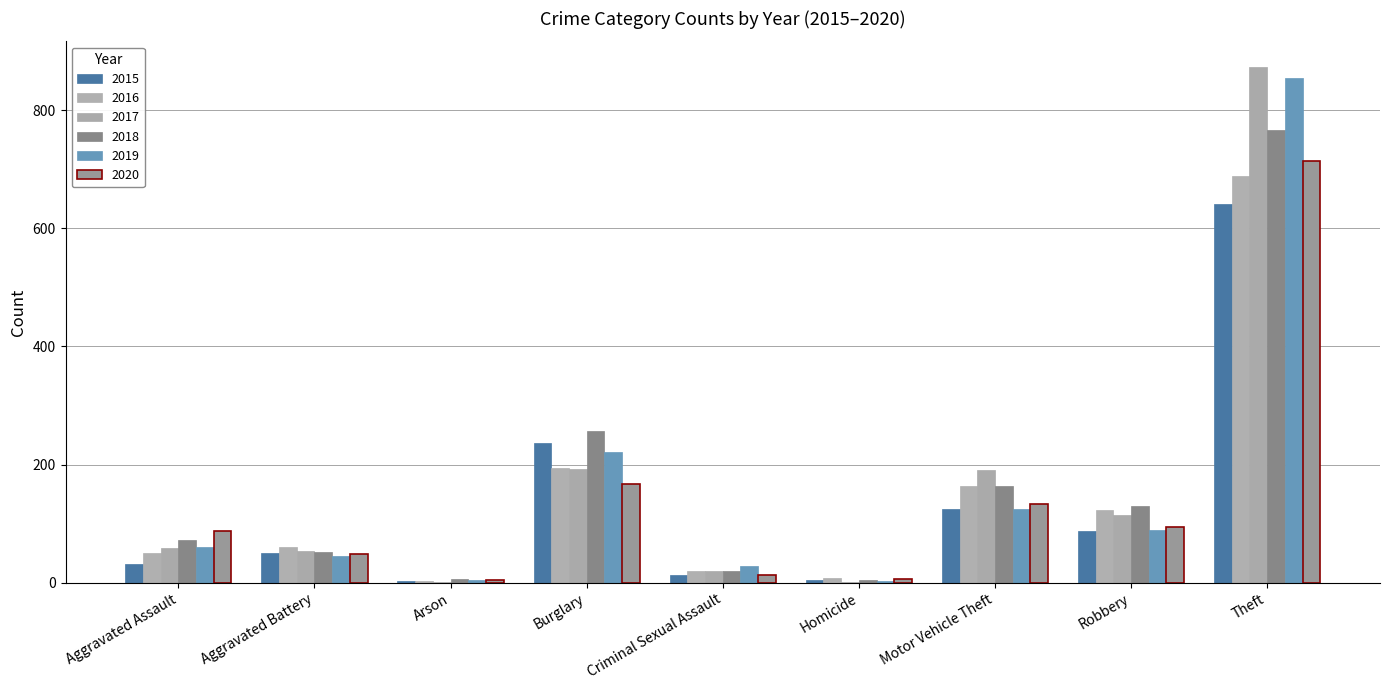

Rank the series by their maximum value, from lowest to highest.

2015, 2016, 2020, 2018, 2019, 2017